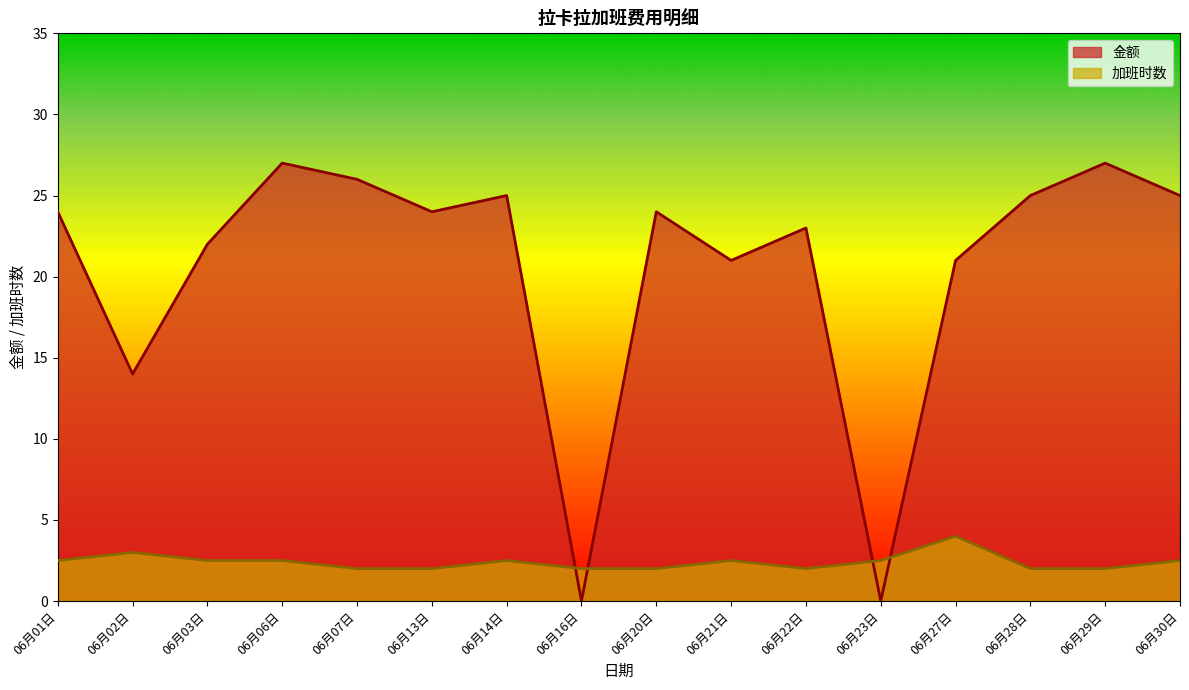

What is the difference between the 加班时数 values at 06月20日 and 06月02日?

1.0